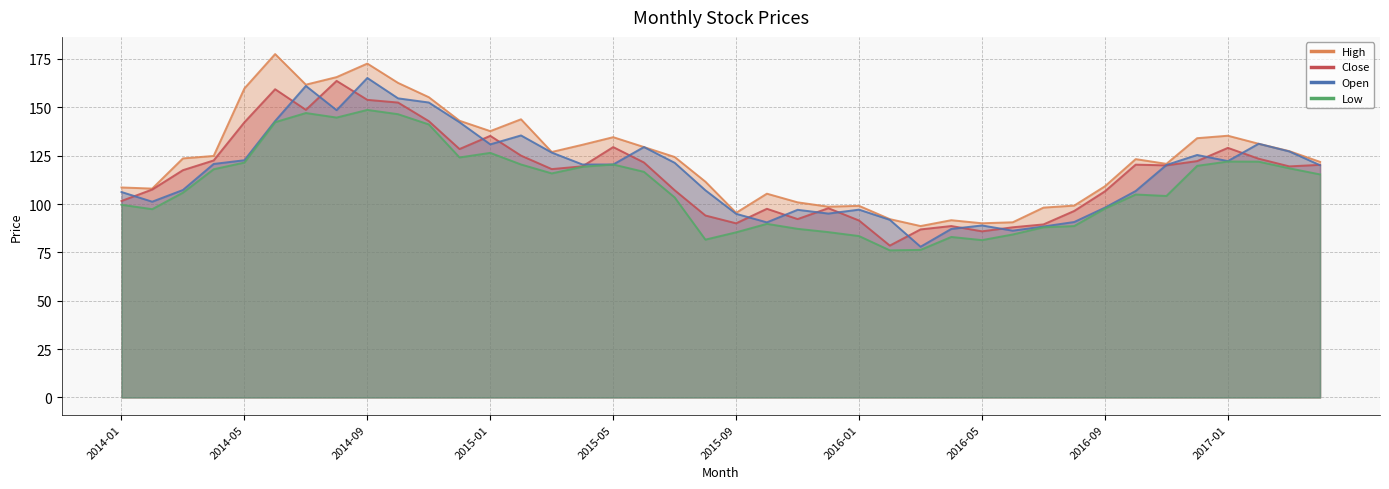

Is the value of Open at 2016-12 greater than the value of Low at 2017-01?

Yes